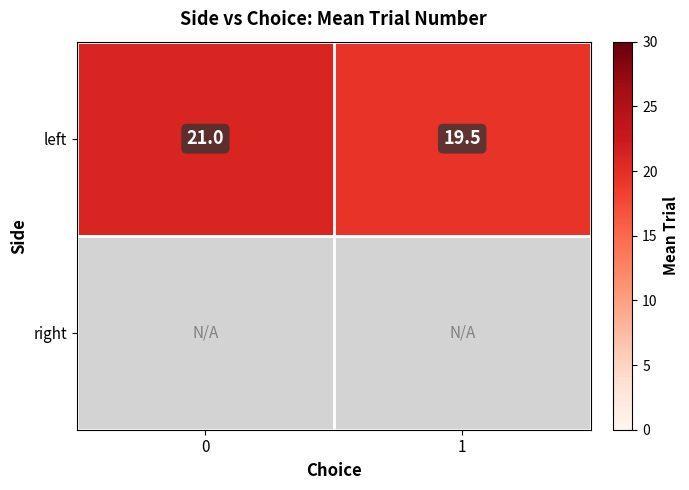

Count the number of categories in the chart.

2